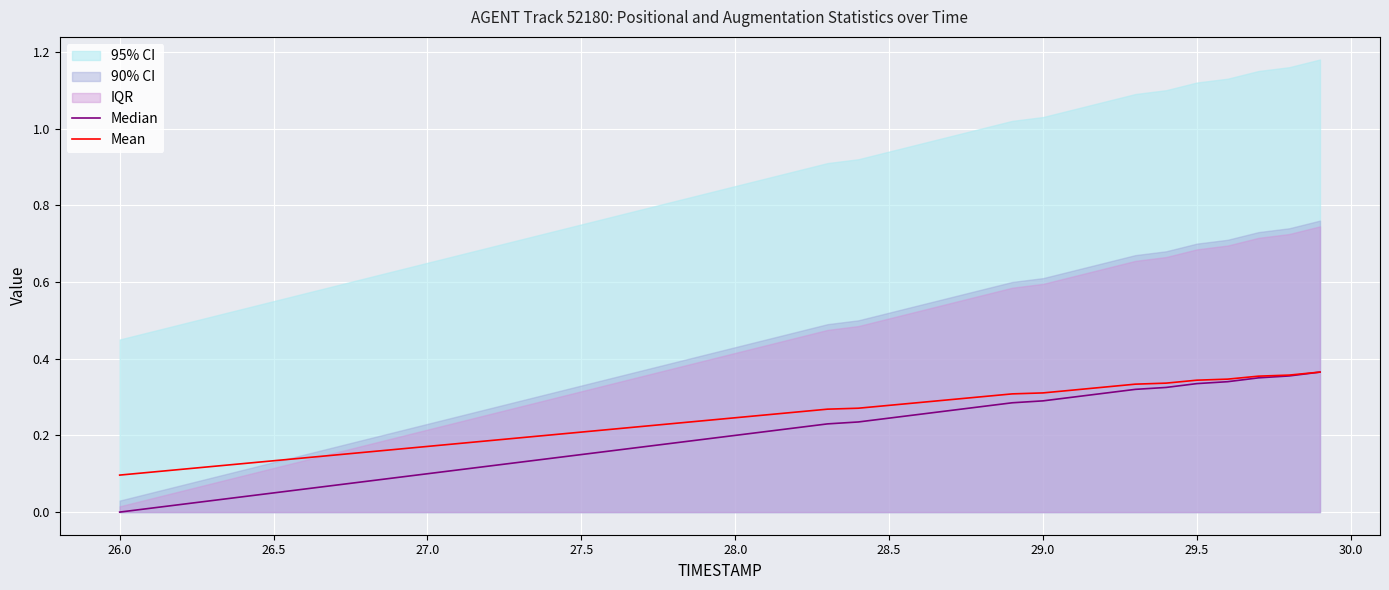

Which series has the largest total across all categories?

Mean